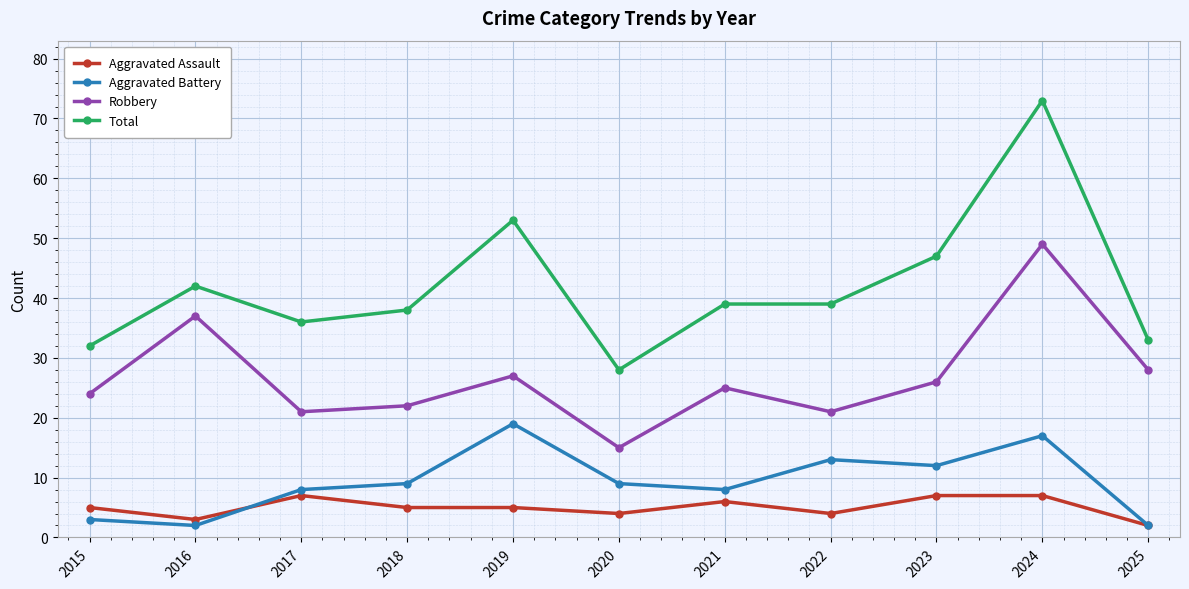

How many data points in Aggravated Battery are less than 9?

5